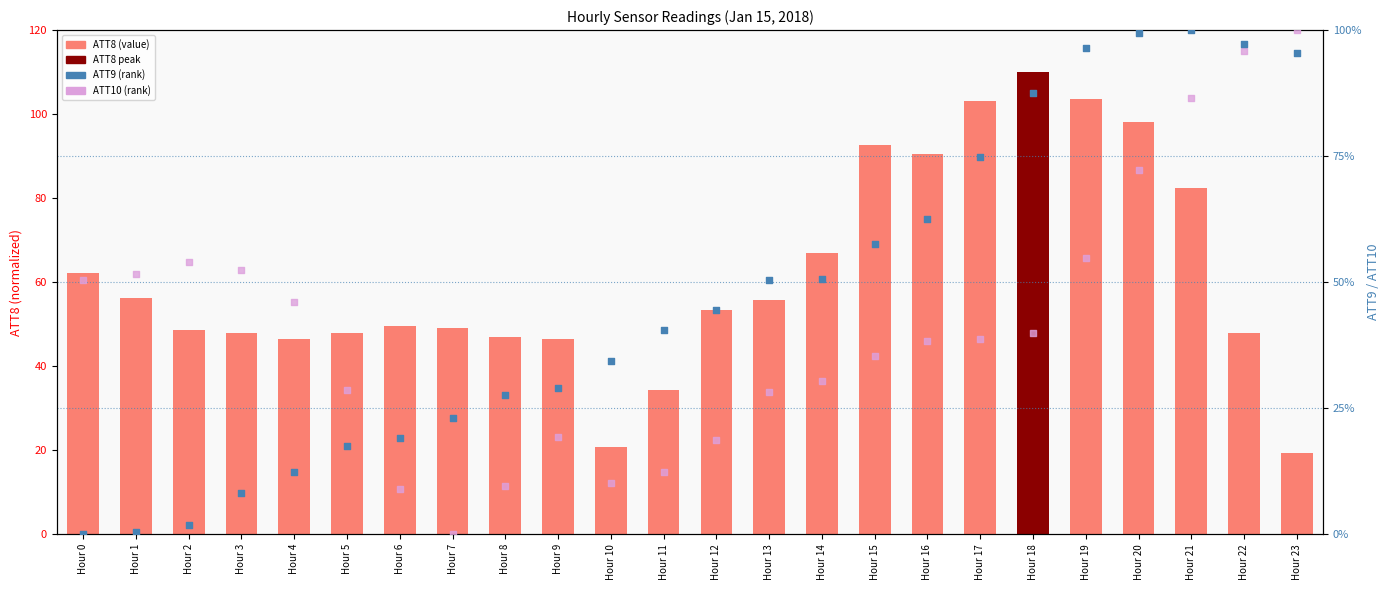

Is the value of ATT9 (rank) at Hour 4 greater than the value of ATT8 (scaled) at Hour 16?

No